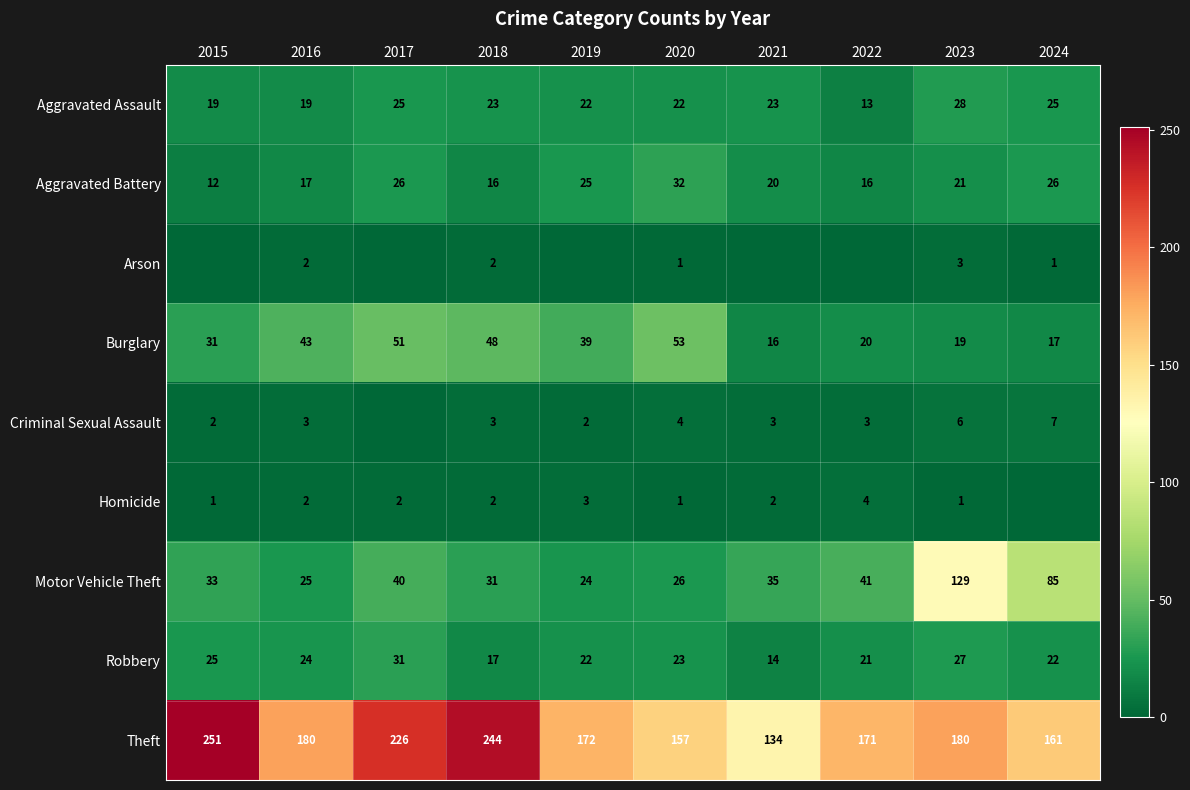

How many categories are shown in the chart?

10